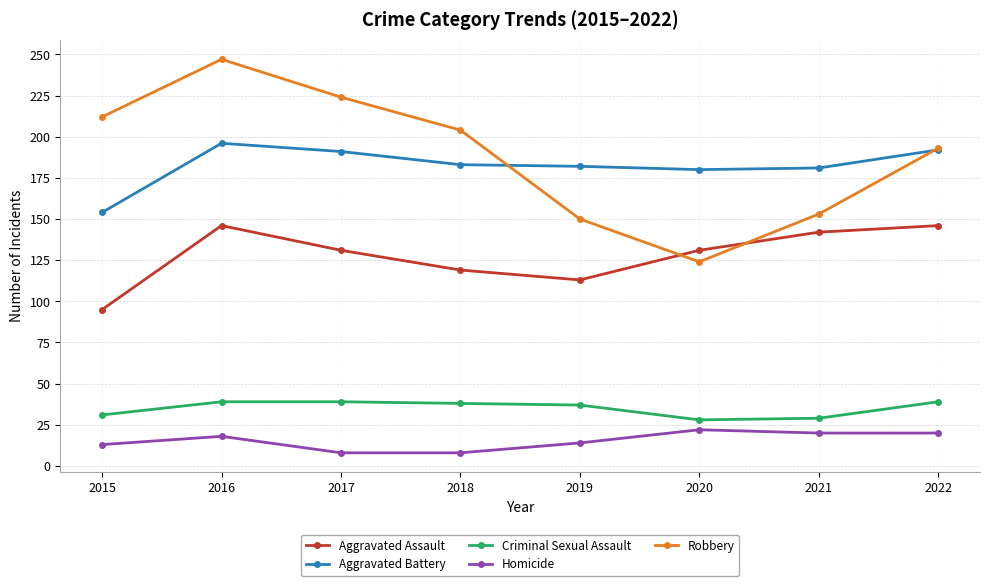

Rank the series at 2019 from lowest to highest value.

Homicide, Criminal Sexual Assault, Aggravated Assault, Robbery, Aggravated Battery